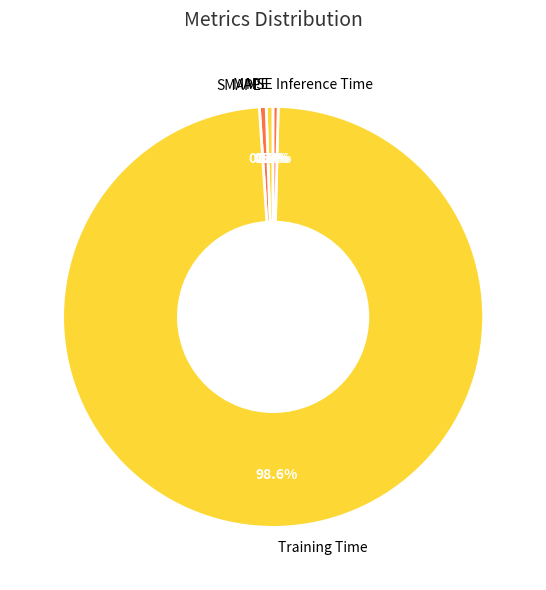

What portion of the pie excludes MAPE?

99.5%